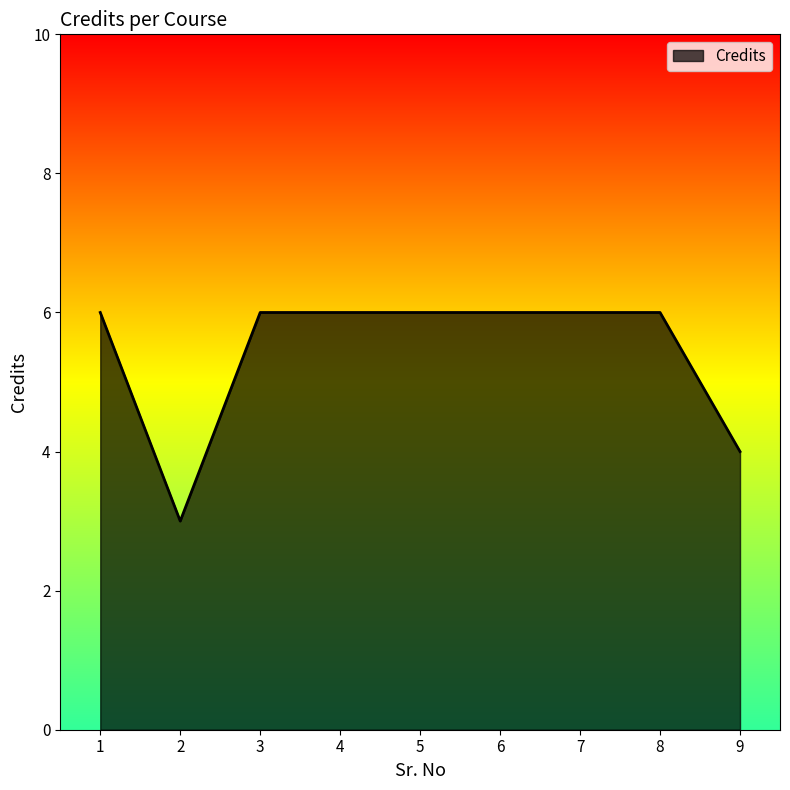

Is it true that the value at 2 is 5?

False